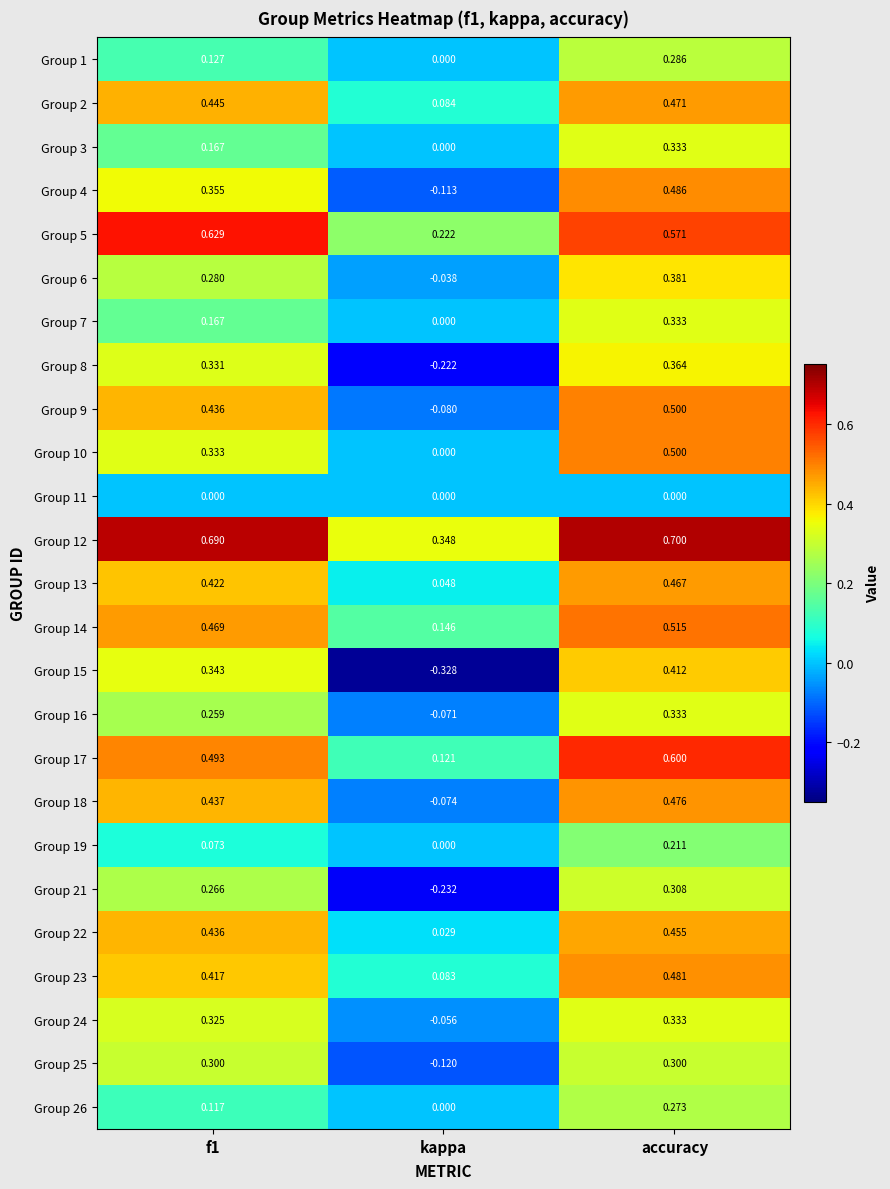

Which series has the widest spread of values?

Group 15